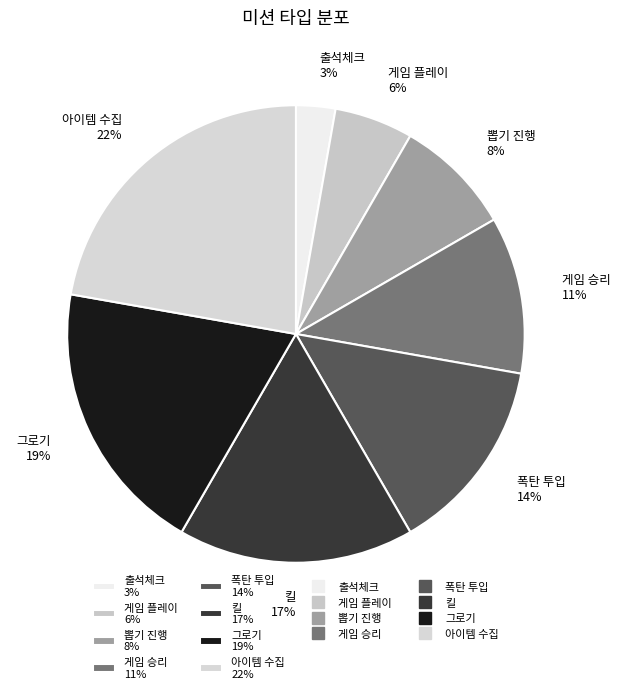

Which slice is the largest?

아이템 수집